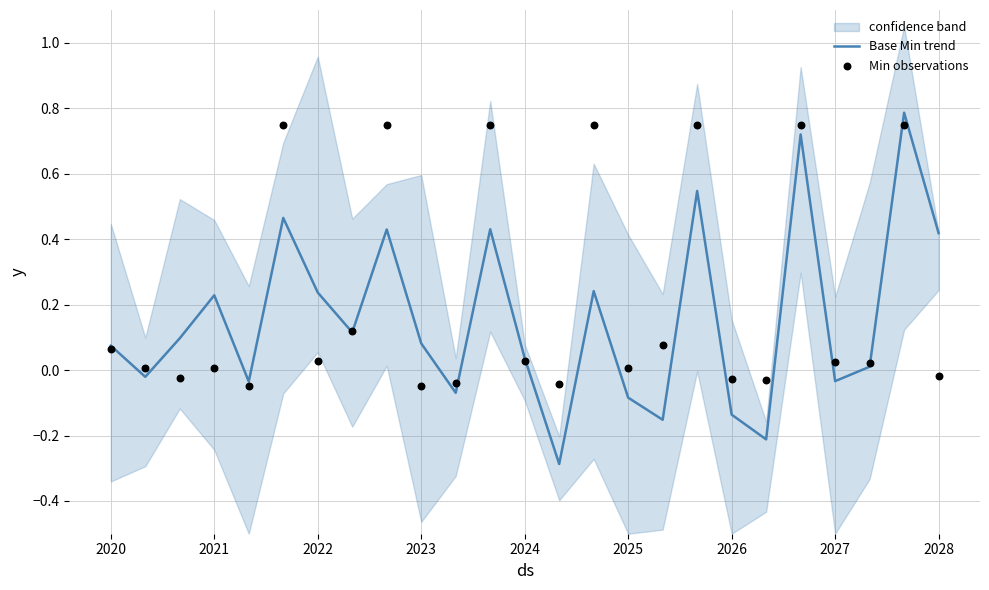

What is the highest value of the Base Min trend series?

0.8